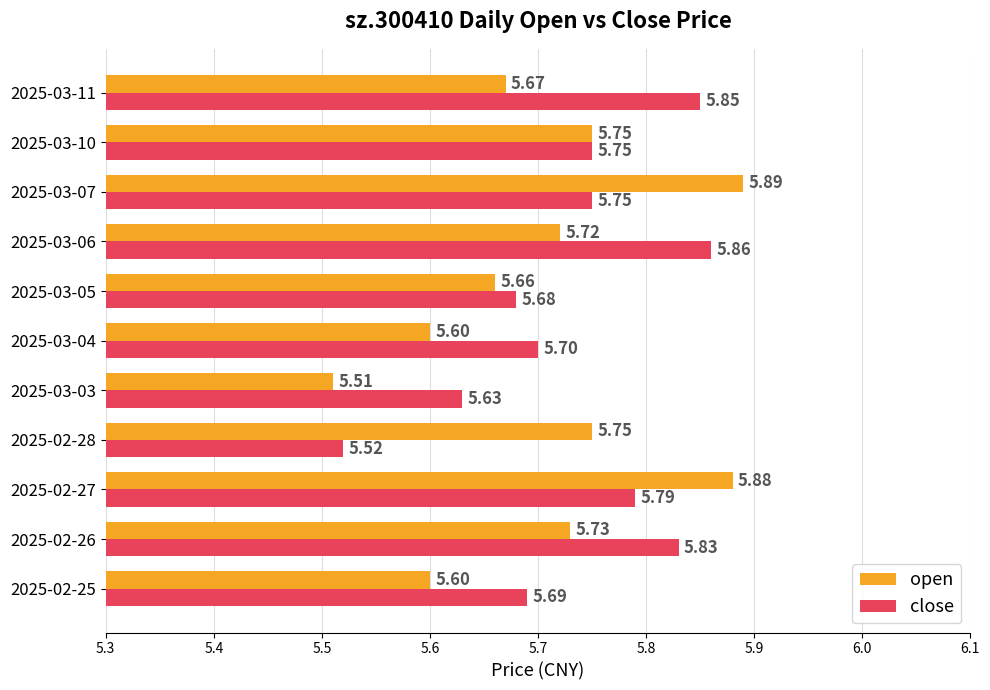

Which series changed the most between 2025-02-27 and 2025-03-11?

open